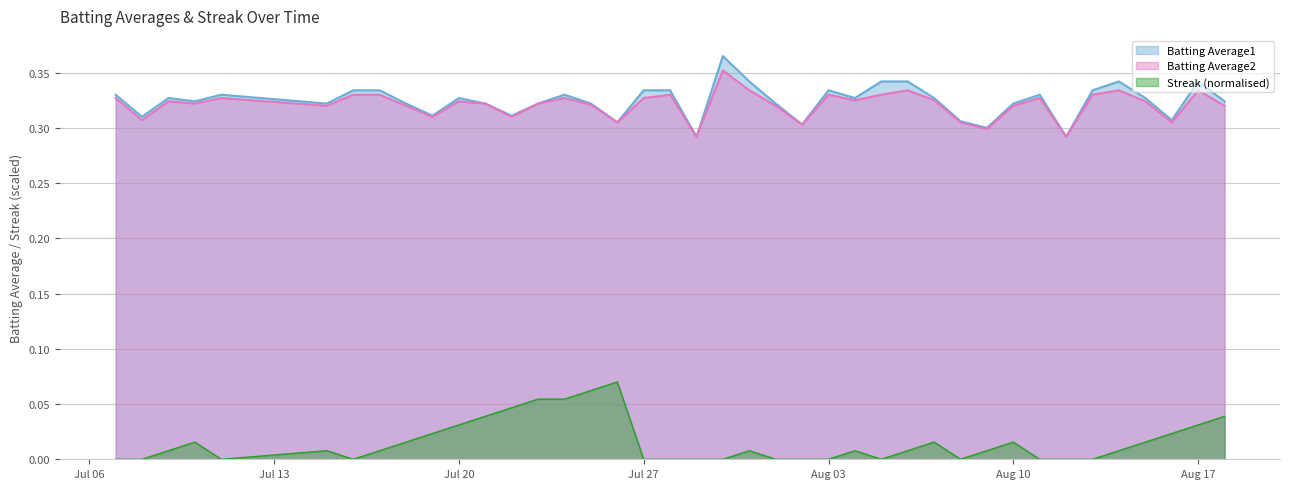

Between Aug 03 and Aug 17, which series saw the biggest shift?

Streak (normalised)